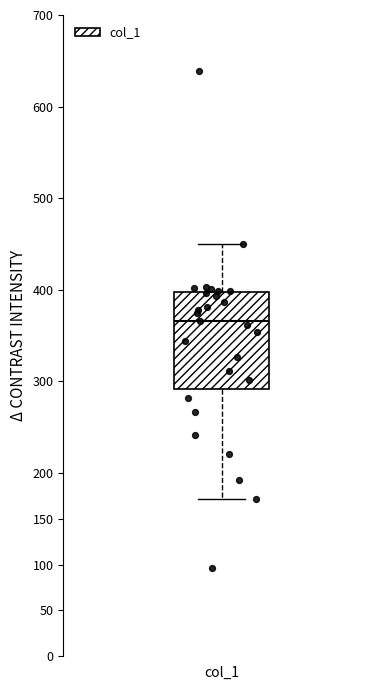

Read this box plot against the y-axis: the position of the median line, the range covered by the box, and the ends of both whiskers. The values are not printed on the chart, so give them approximately, as read against the axis.

median 365, box 290 to 400, whiskers 170 to 450